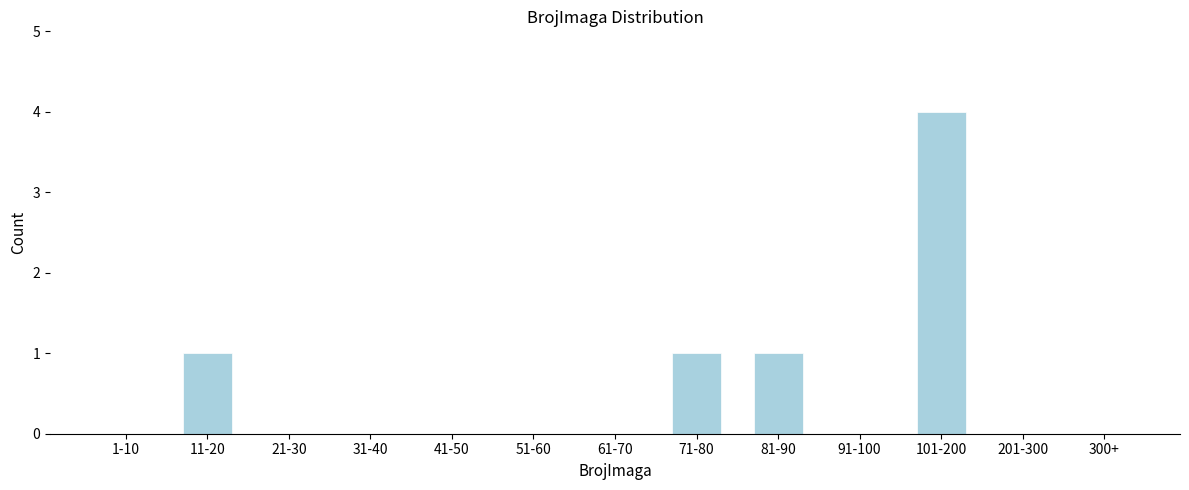

Reading left to right, transcribe all the data shown in this chart.

1-10=0	11-20=1	21-30=0	31-40=0	41-50=0	51-60=0	61-70=0	71-80=1	81-90=1	91-100=0	101-200=4	201-300=0	300+=0